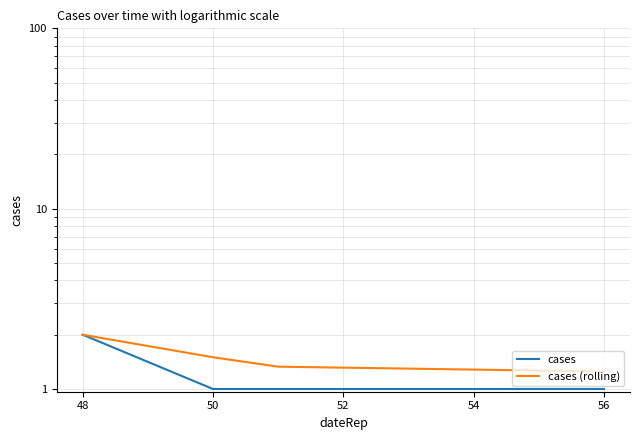

The cases (rolling) series shows 1.3 at 52. True or false?

True